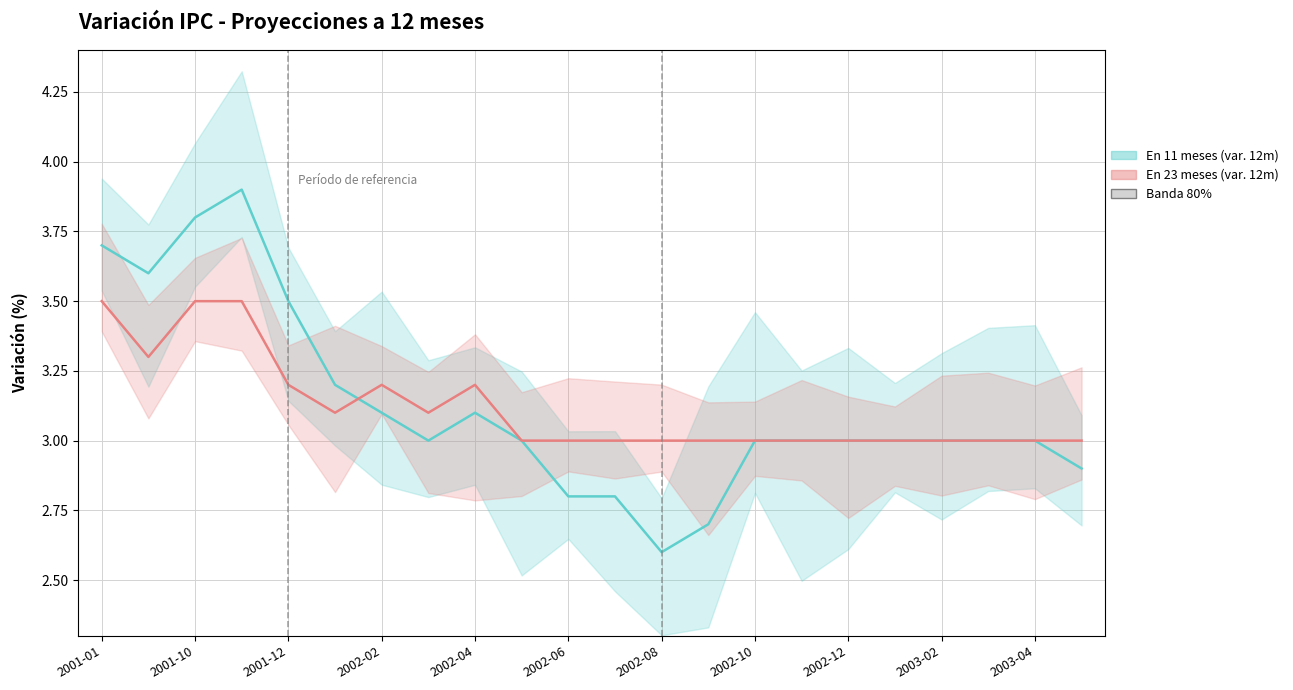

List the series in order of their overall mean, highest first.

En 11 meses (variación 12 meses), En 23 meses (variación 12 meses)